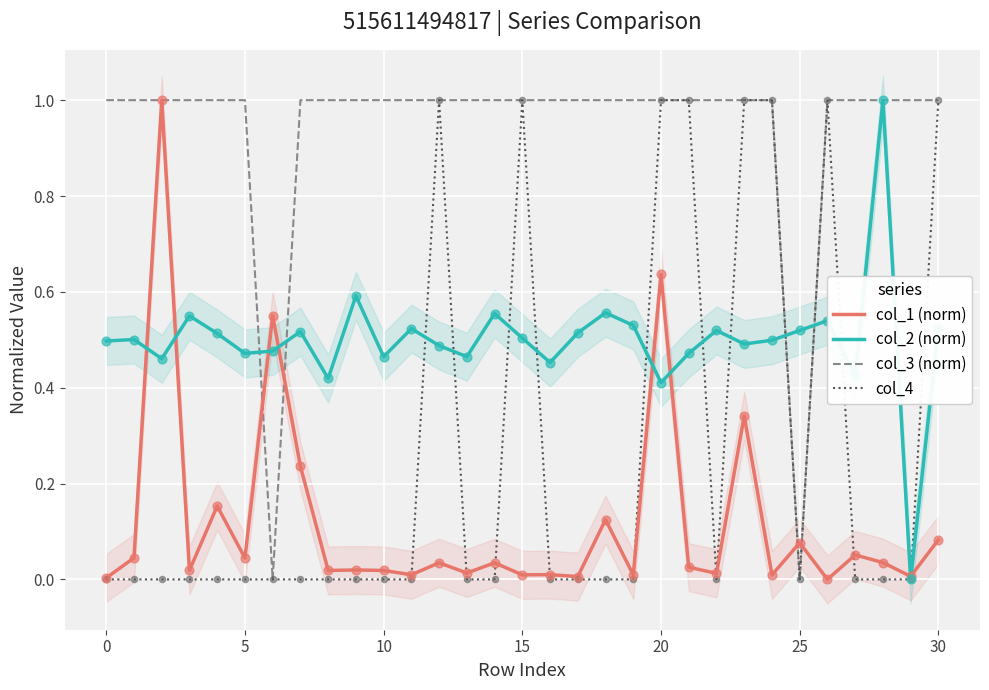

Which series reaches the minimum Y coordinate?

col_1 (norm)